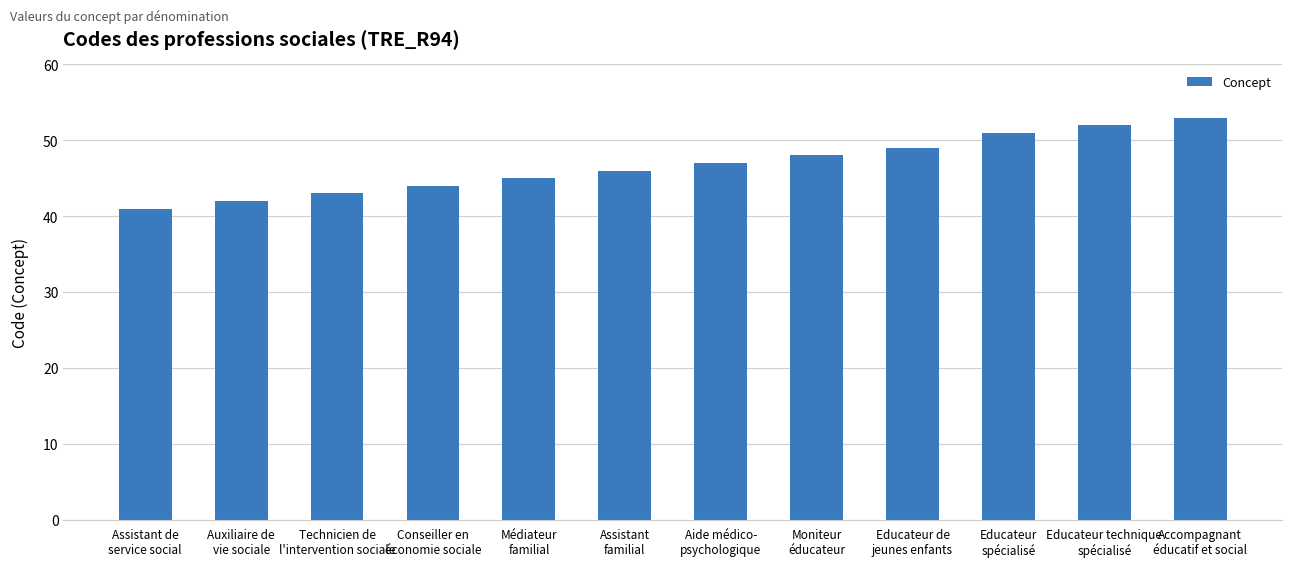

Reading left to right, what are all the values shown in this chart?

Assistant de
service social=41	Auxiliaire de
vie sociale=42	Technicien de
l'intervention sociale=43	Conseiller en
économie sociale=44	Médiateur
familial=45	Assistant
familial=46	Aide médico-
psychologique=47	Moniteur
éducateur=48	Educateur de
jeunes enfants=49	Educateur
spécialisé=51	Educateur technique
spécialisé=52	Accompagnant
éducatif et social=53